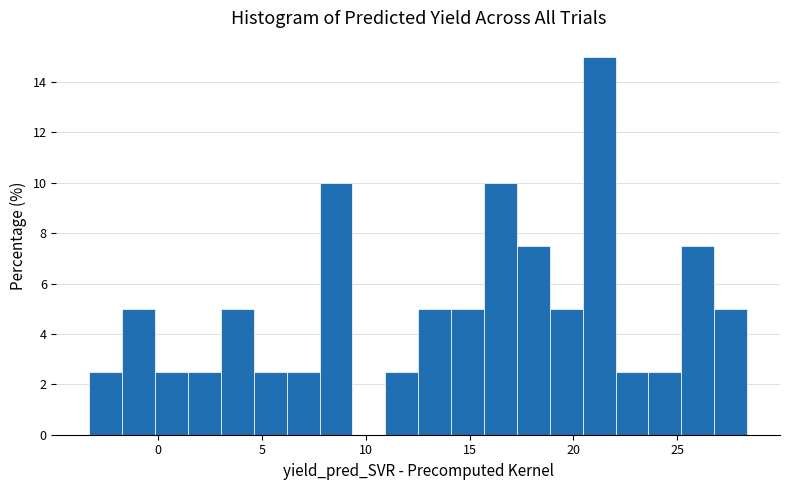

Around what value on the x-axis is the tallest bar? Give the approximate position of its centre, as read against the axis.

21.0